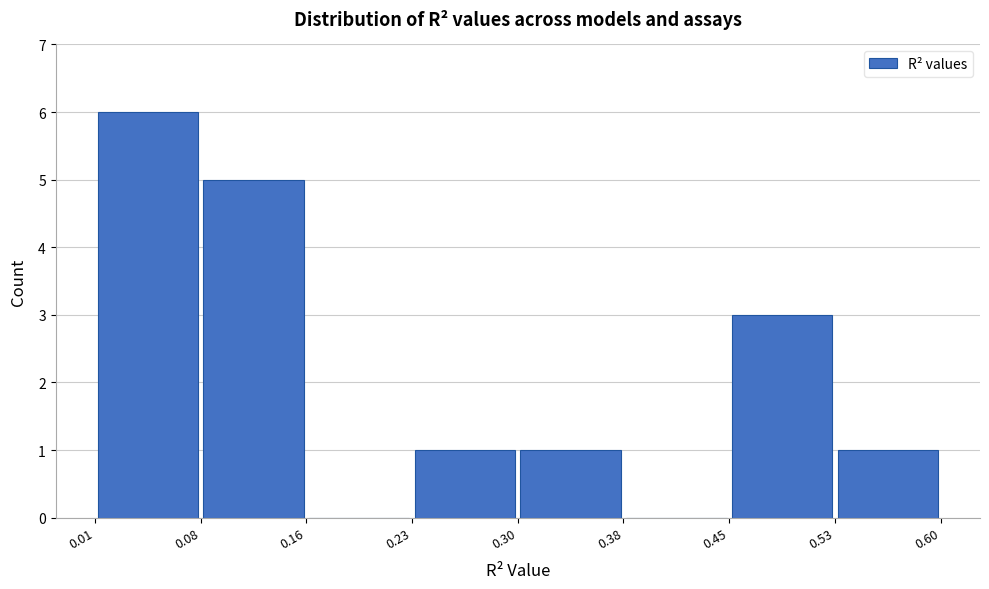

Reading left to right, transcribe this chart: for each bar, give the range it covers on the x-axis and its height. The values are not printed on the chart, so give them approximately, as read against the axis.

0.01 to 0.08: 6
0.08 to 0.16: 5
0.16 to 0.23: 0
0.23 to 0.30: 1
0.30 to 0.38: 1
0.38 to 0.45: 0
0.45 to 0.53: 3
0.53 to 0.60: 1